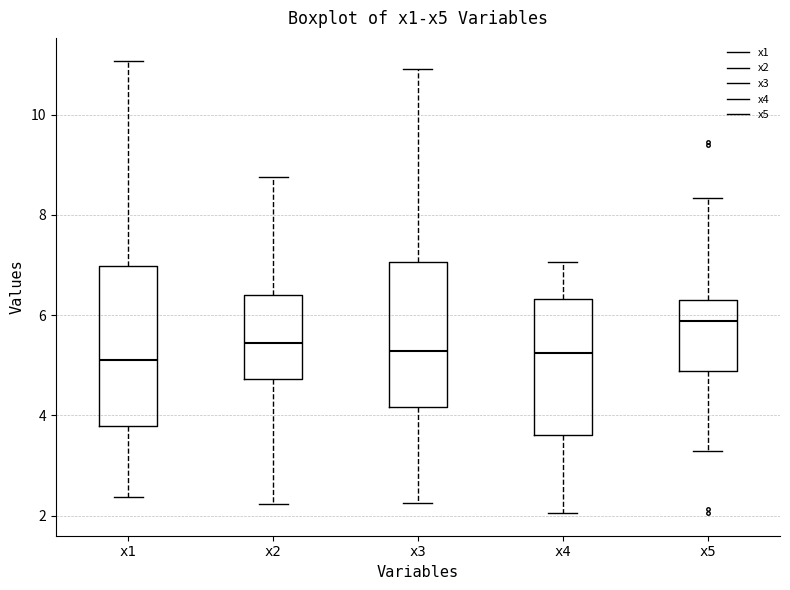

Which box's median line is the highest?

x5